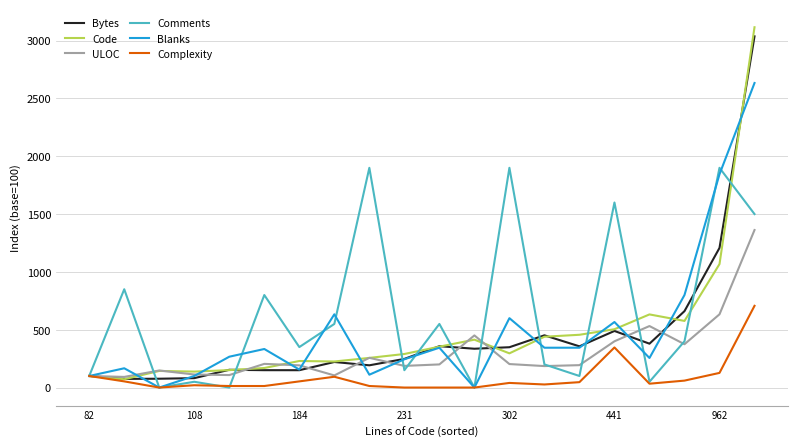

Which series has the largest range (max minus min)?

Code